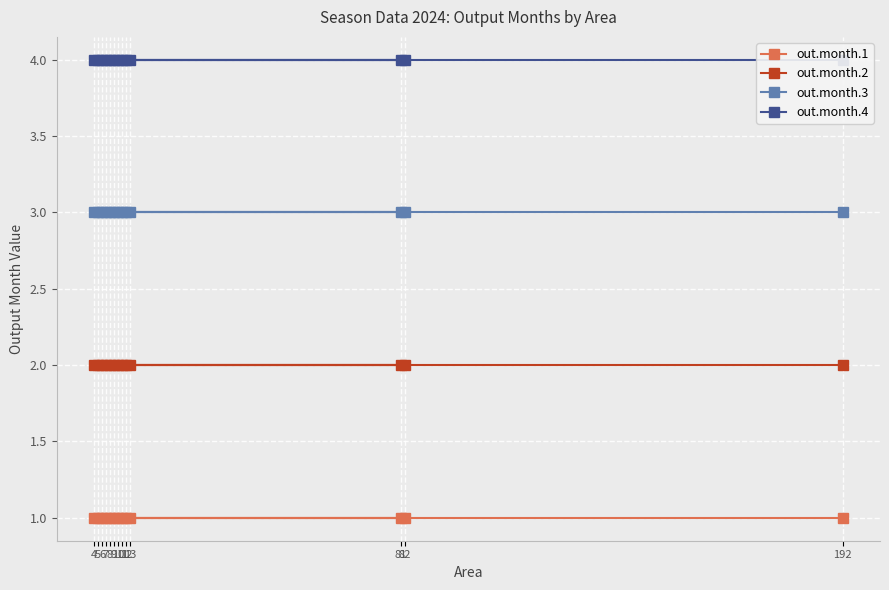

What is the difference between the highest and lowest values at 82?

3